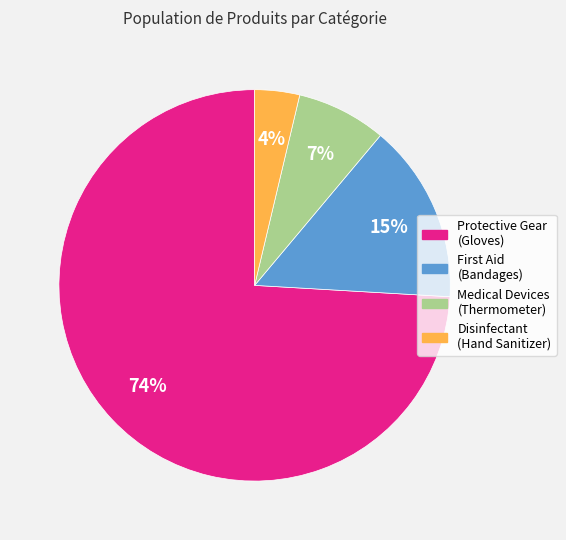

What is the majority slice?

Protective Gear (Gloves)